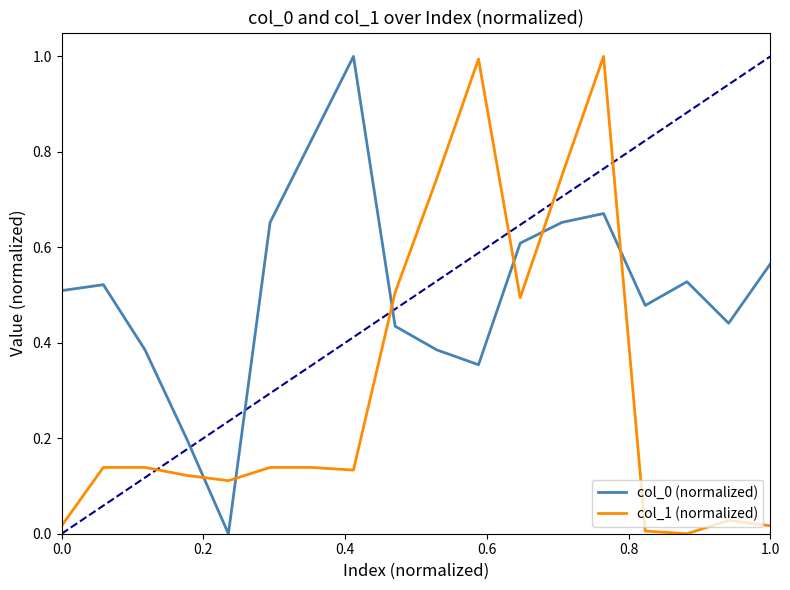

True or false: col_1 (normalized) and col_0 (normalized) cross at least once.

True